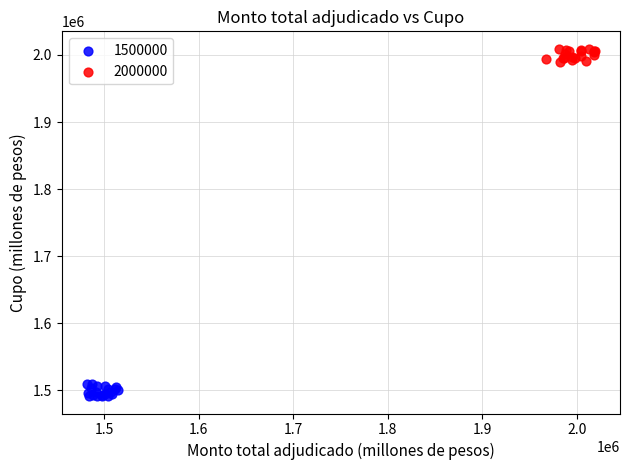

Which series contains the lowest Y value?

1500000